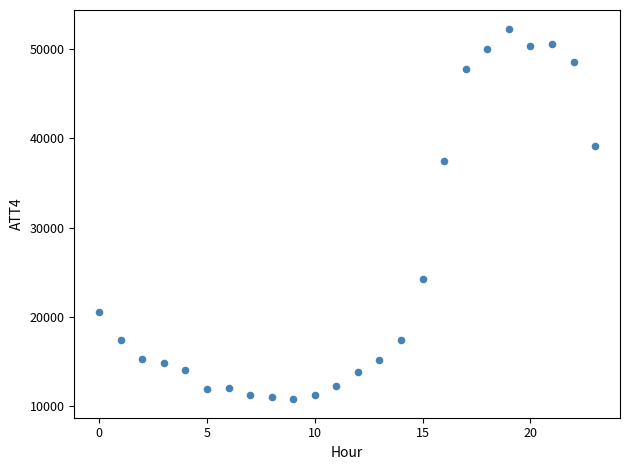

What Y value in the scatter plot is closest to 31550?

37500